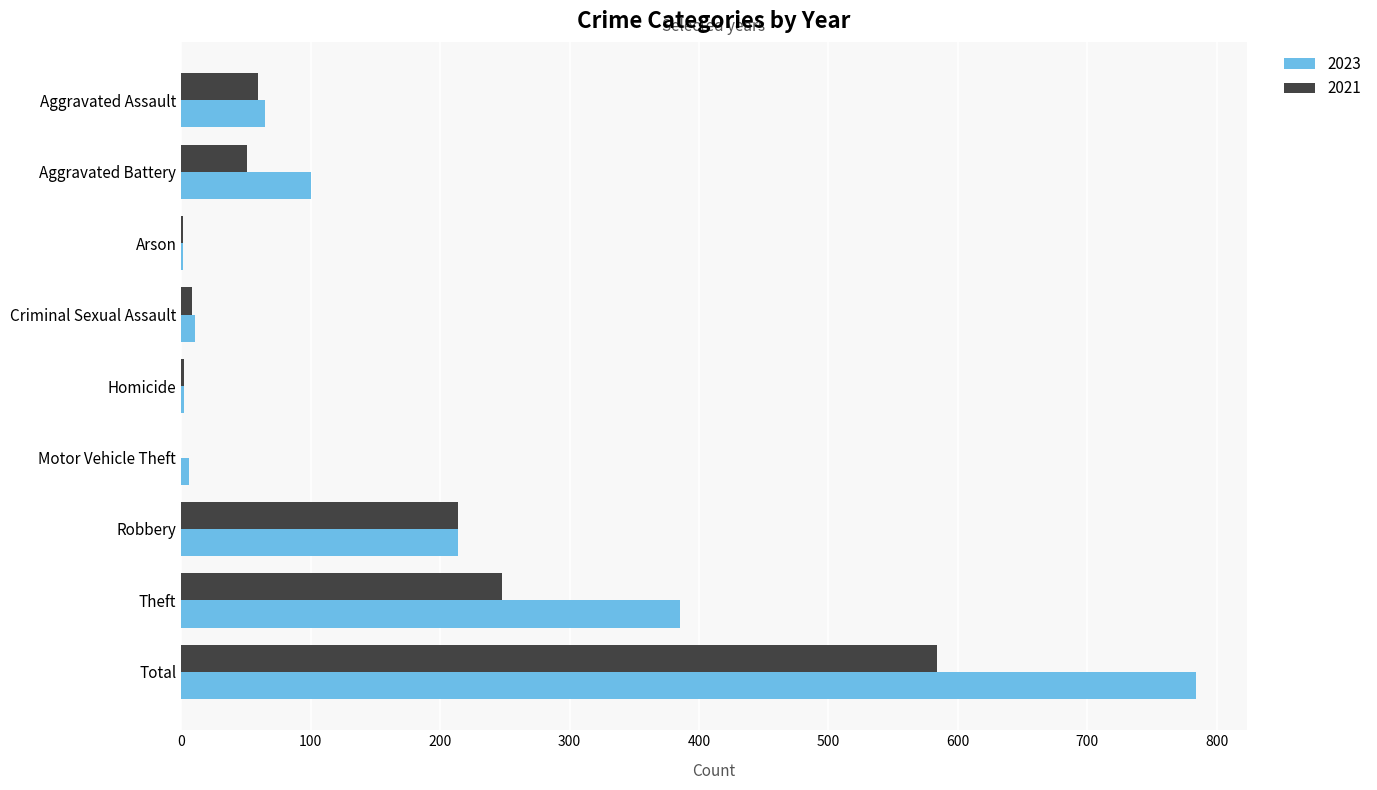

At which category is the sum across all series the highest?

Total